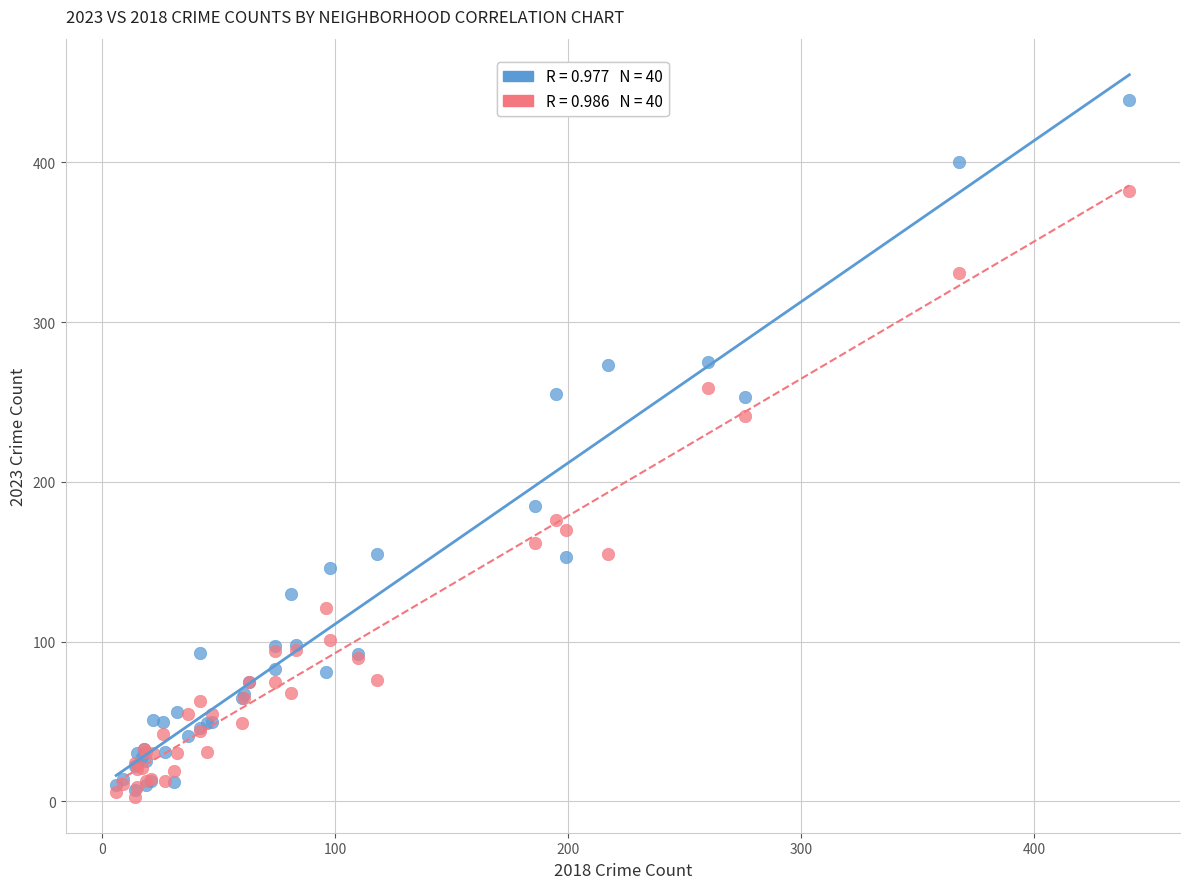

Across all series, what Y value is closest to 221?

241